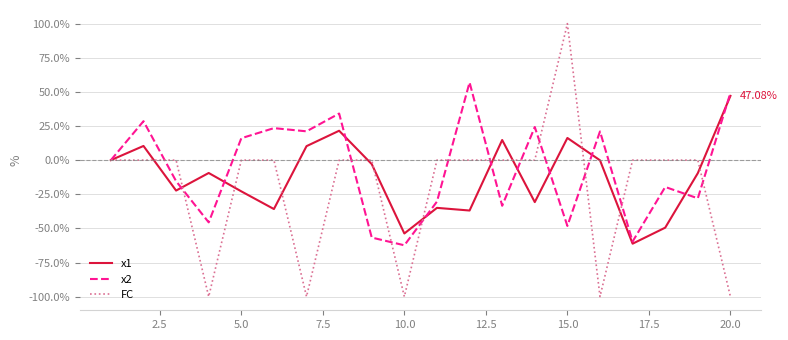

Does the chart have visible grid lines?

Yes